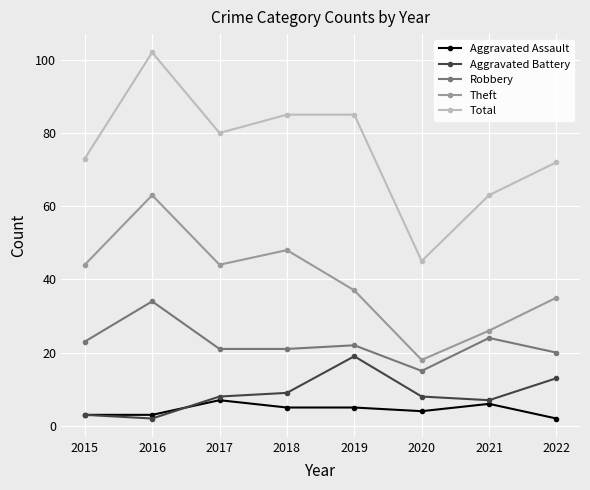

How many categories are shown in the chart?

8